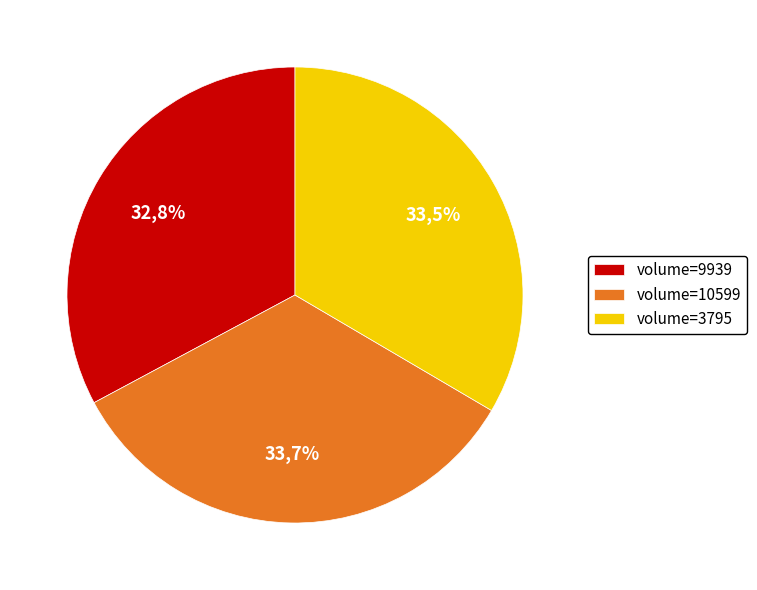

To the nearest percent, what portion does 10599 represent?

34%